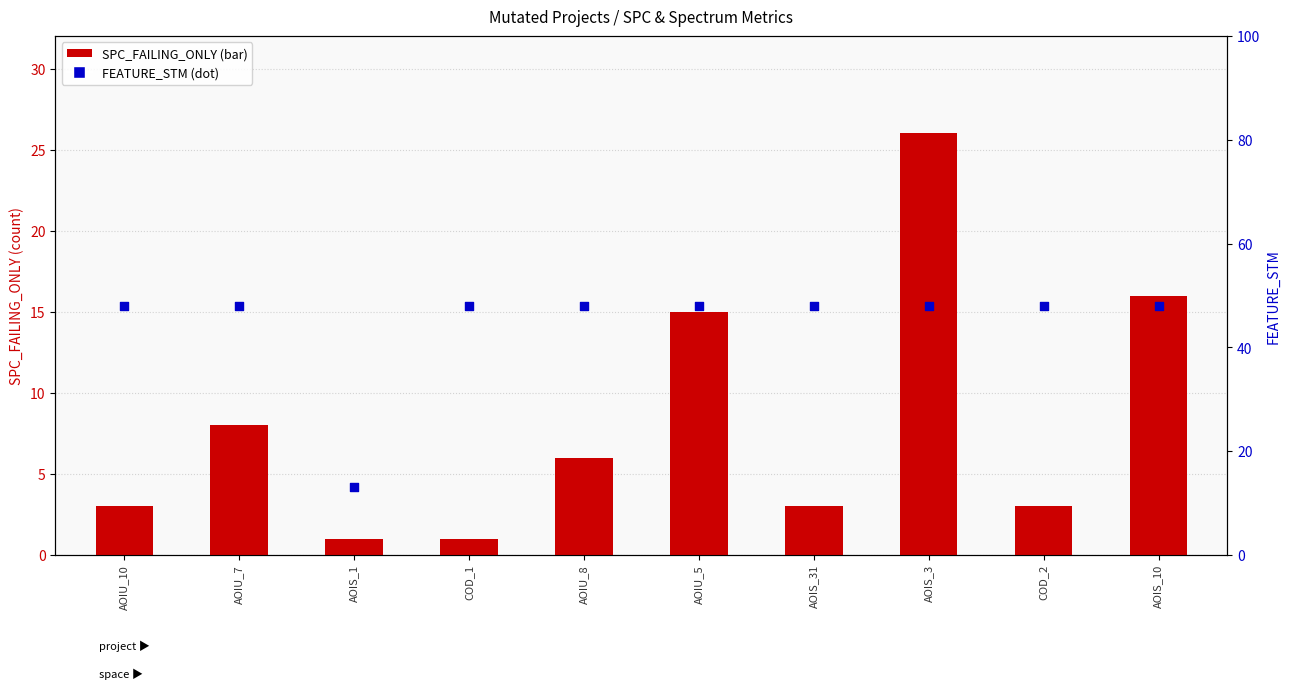

Which series reaches the minimum Y coordinate?

SPC_FAILING_ONLY